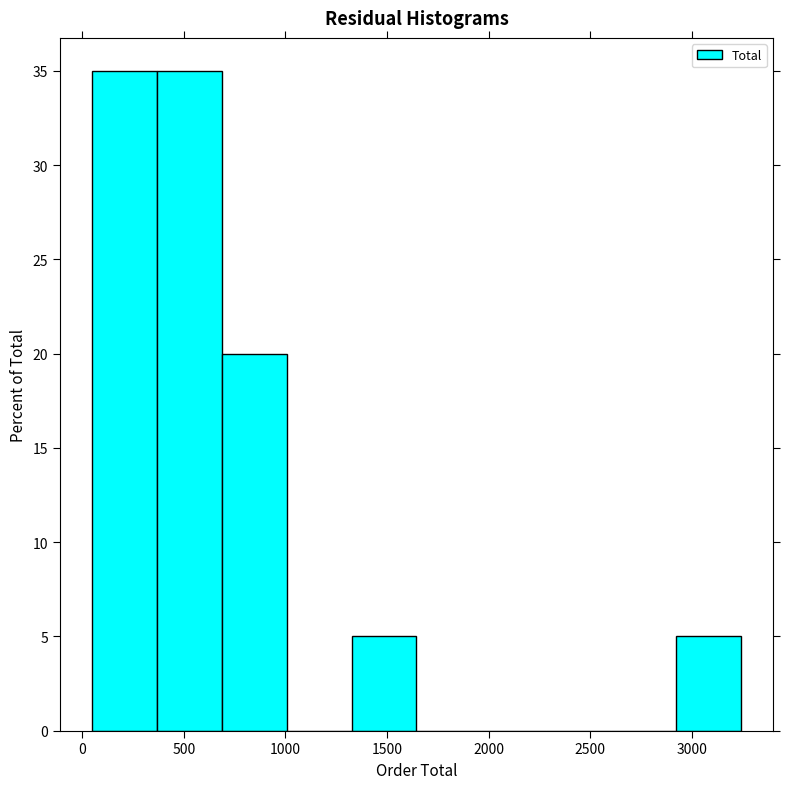

Reading left to right, transcribe this chart: for each bar, give the range it covers on the x-axis and its height. Neither the bar edges nor the heights are printed on the chart, so give them approximately, as read against the axes.

50 to 350: 35
350 to 700: 35
700 to 1000: 20
1000 to 1350: 0
1350 to 1650: 5
1650 to 1950: 0
1950 to 2300: 0
2300 to 2600: 0
2600 to 2900: 0
2900 to 3250: 5